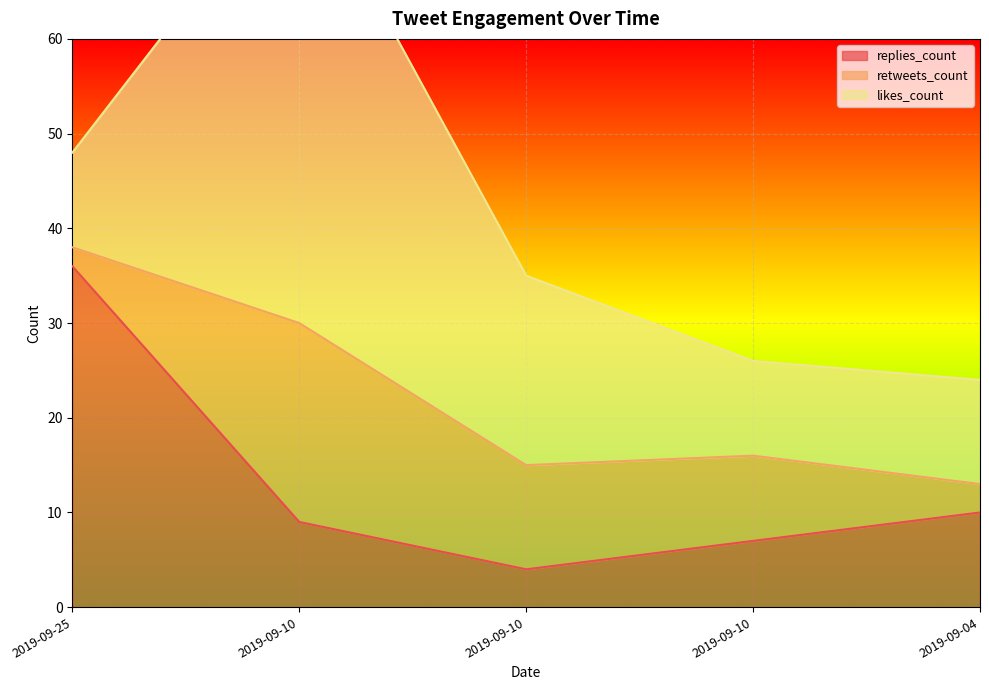

How many lines are shown in the chart?

3